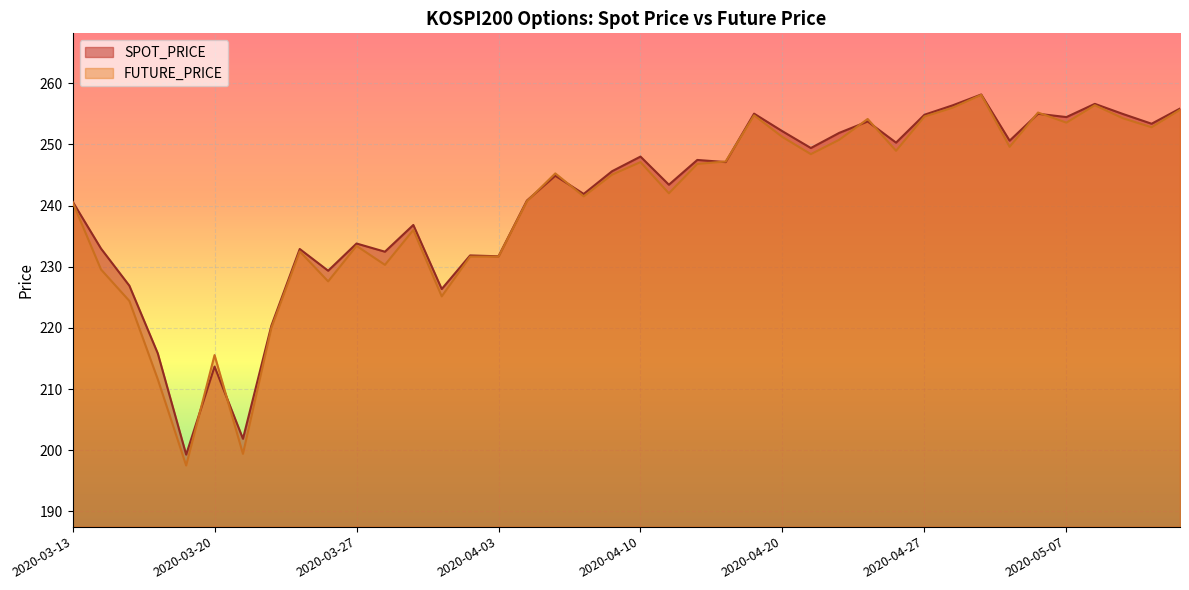

Rank the series by their maximum value, from lowest to highest.

FUTURE_PRICE, SPOT_PRICE